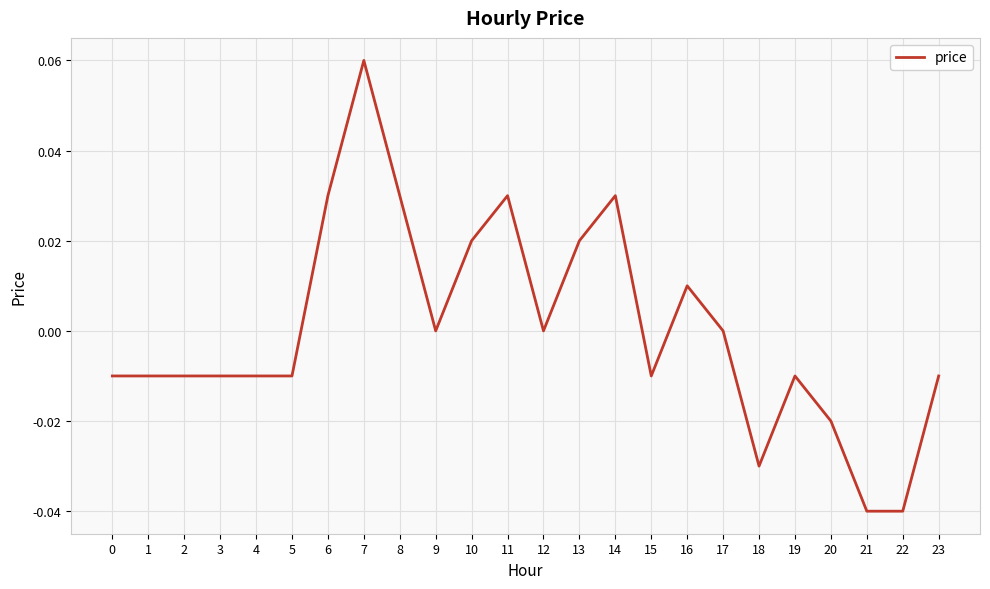

True or false: the data shows -0.0 at 2.

True